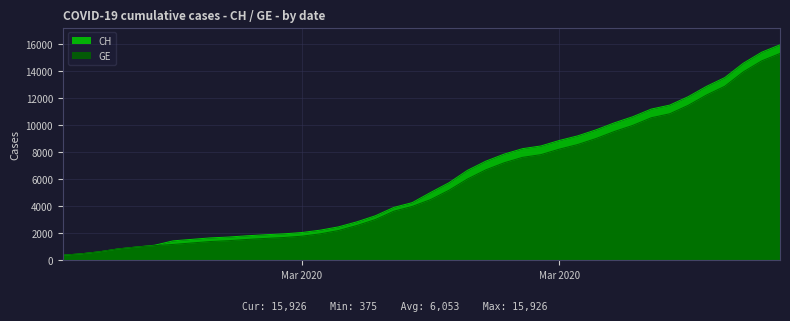

Where does the GE series first go above 4485?

2020-03-17